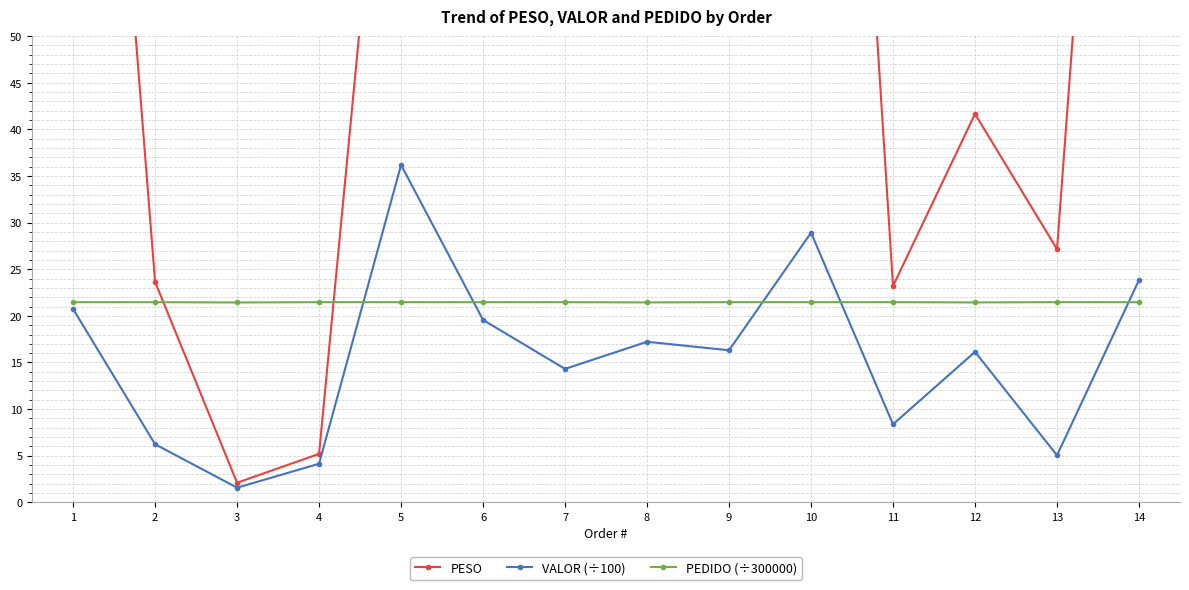

Which category has the highest value across all series?

10